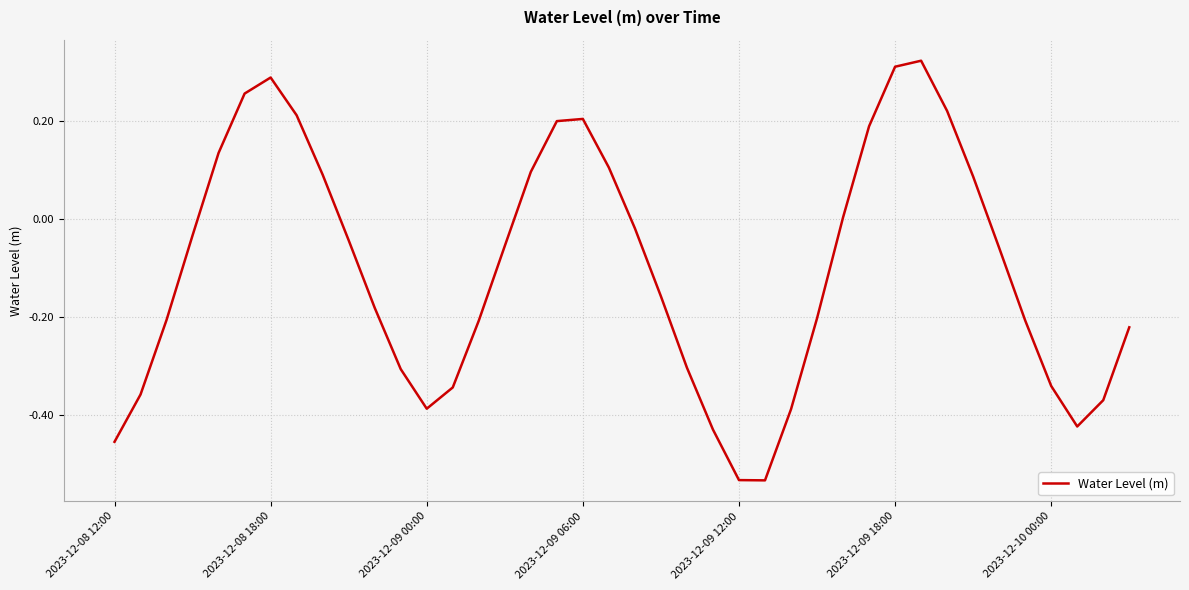

What is the difference between the maximum and minimum values?

0.9